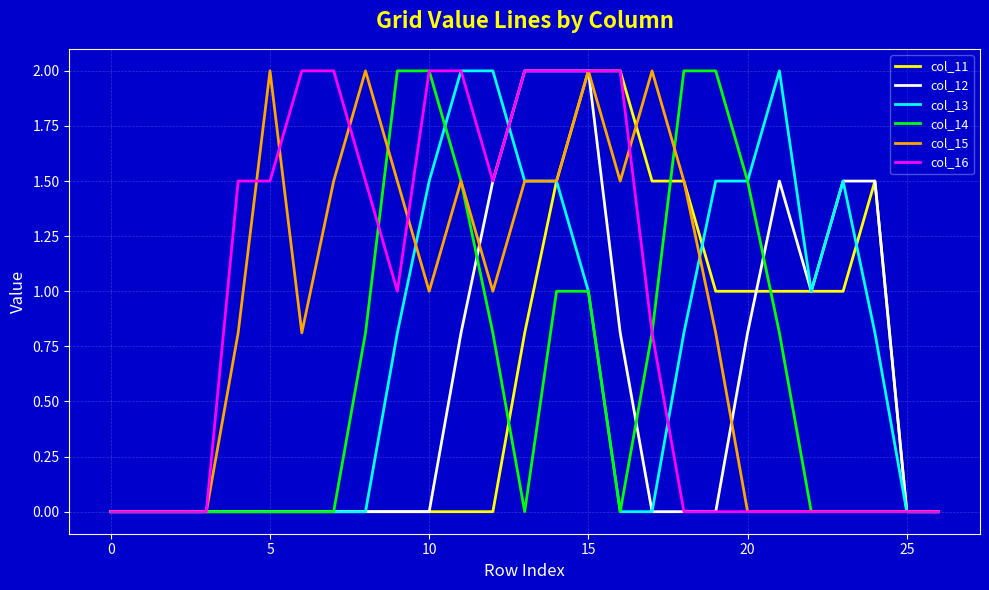

What is the maximum value shown in the chart?

2.0